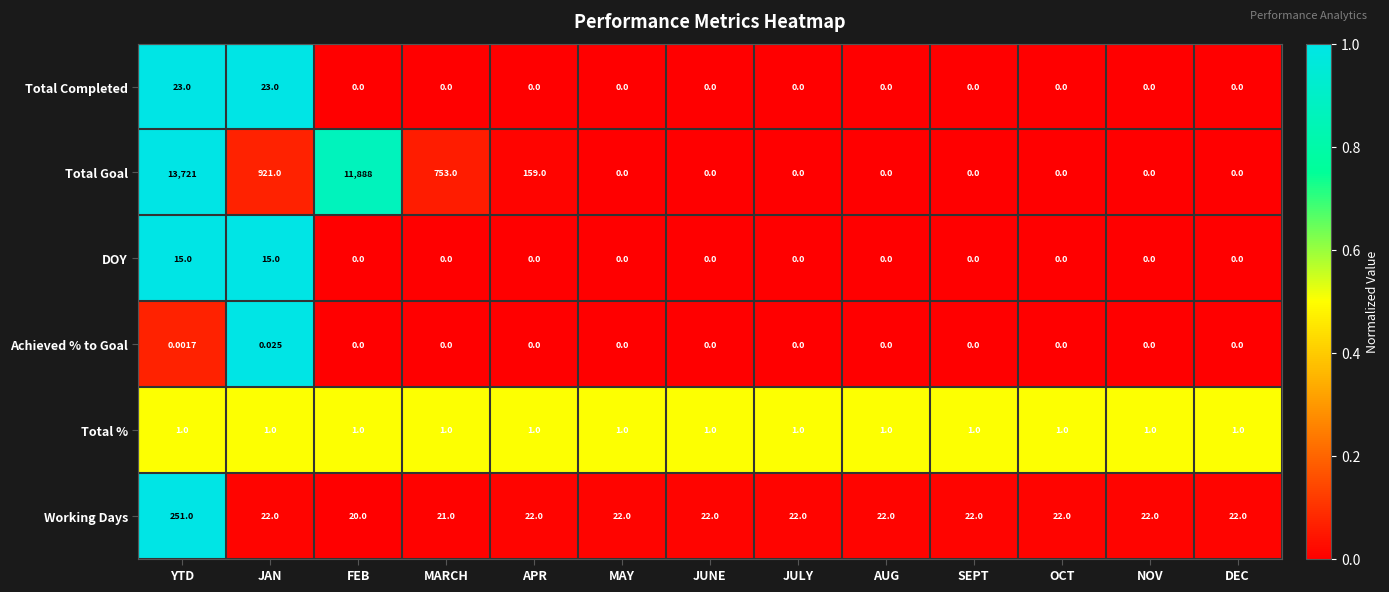

Rank the series by their maximum value, from highest to lowest.

Total Goal, Working Days, Total Completed, DOY, Total %, Achieved % to Goal